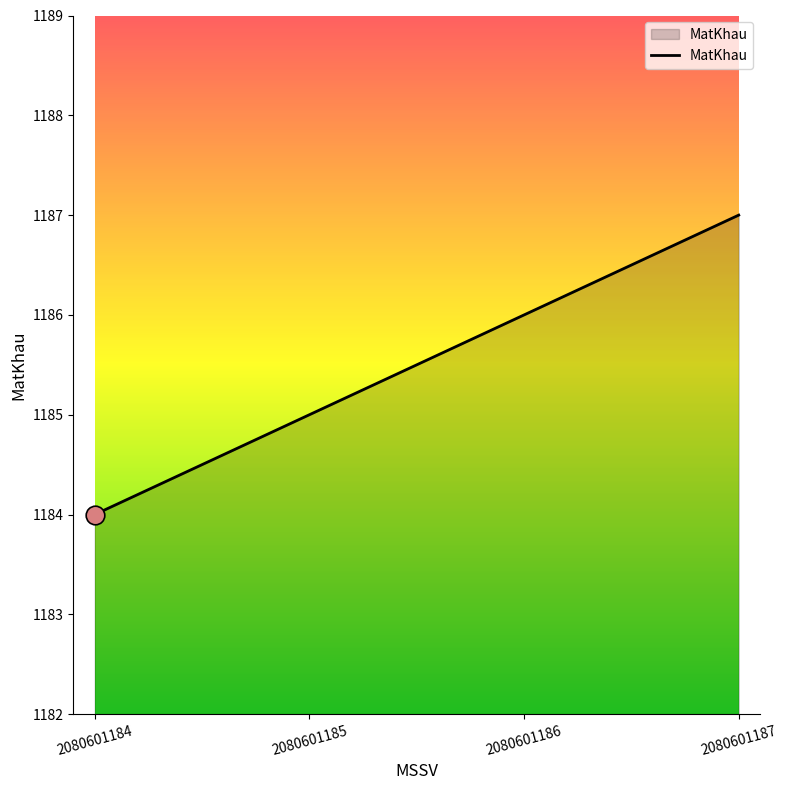

Between 2080601186 and 2080601184, which is larger?

2080601186